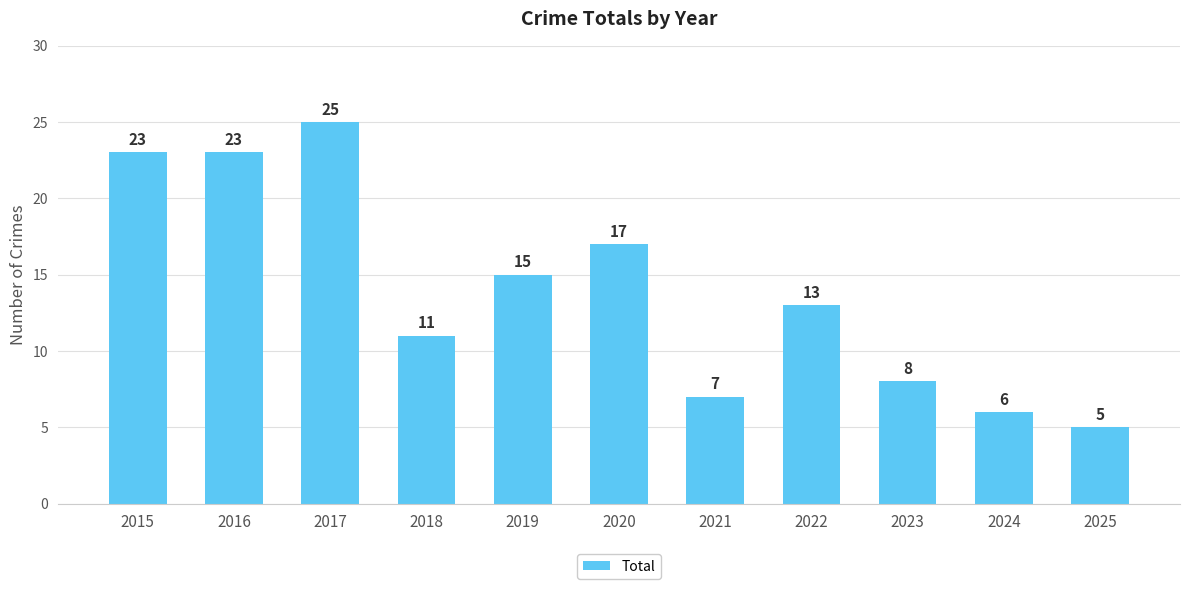

At which category does the chart reach its minimum across all series?

2025